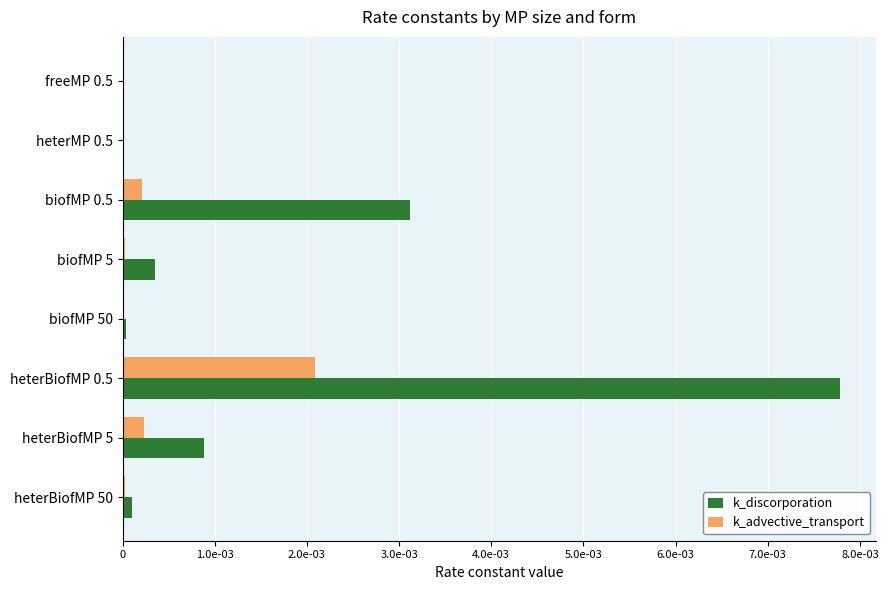

Rank the series by their average value, from highest to lowest.

k_discorporation, k_advective_transport